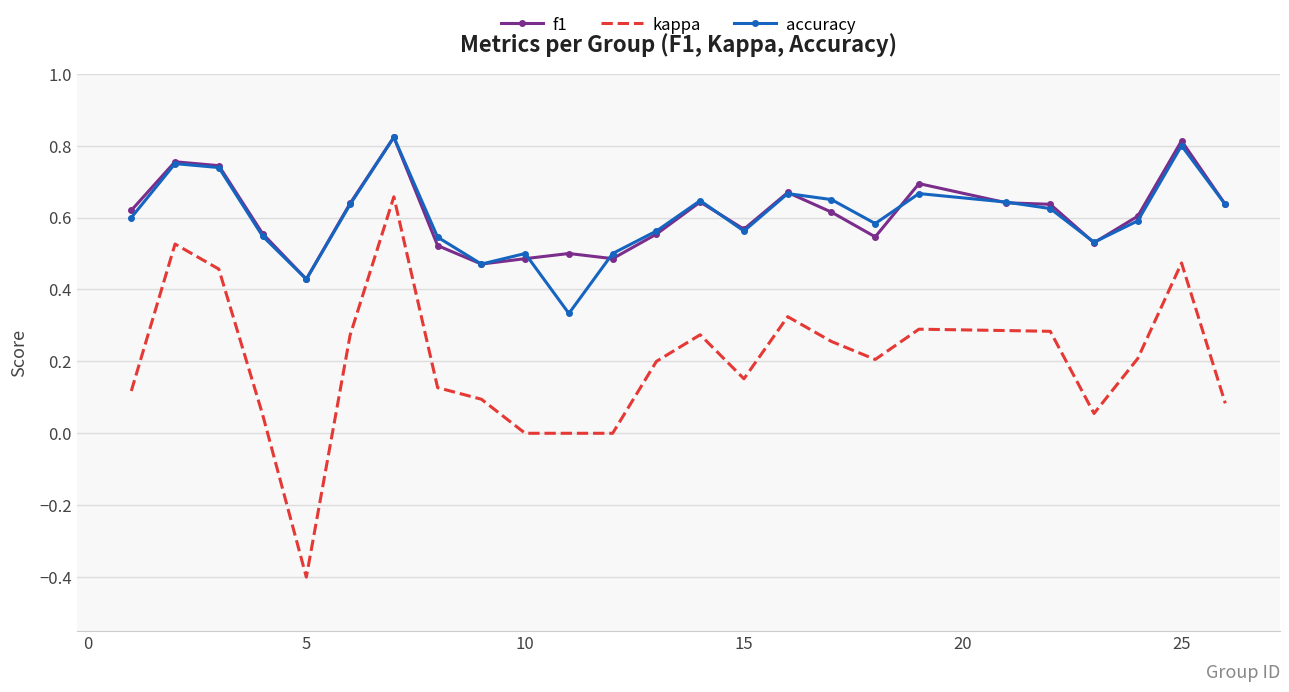

True or false: kappa and f1 intersect in this chart.

False